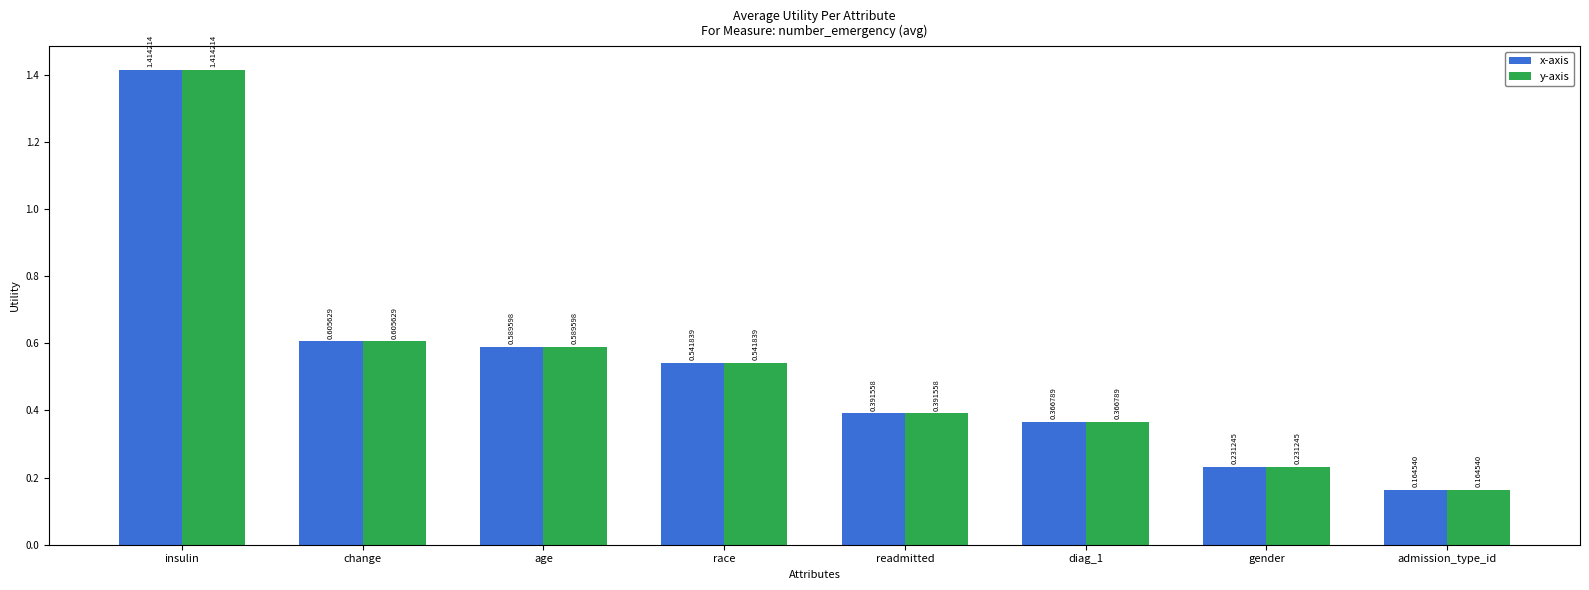

Which label corresponds to the largest value in the chart?

insulin